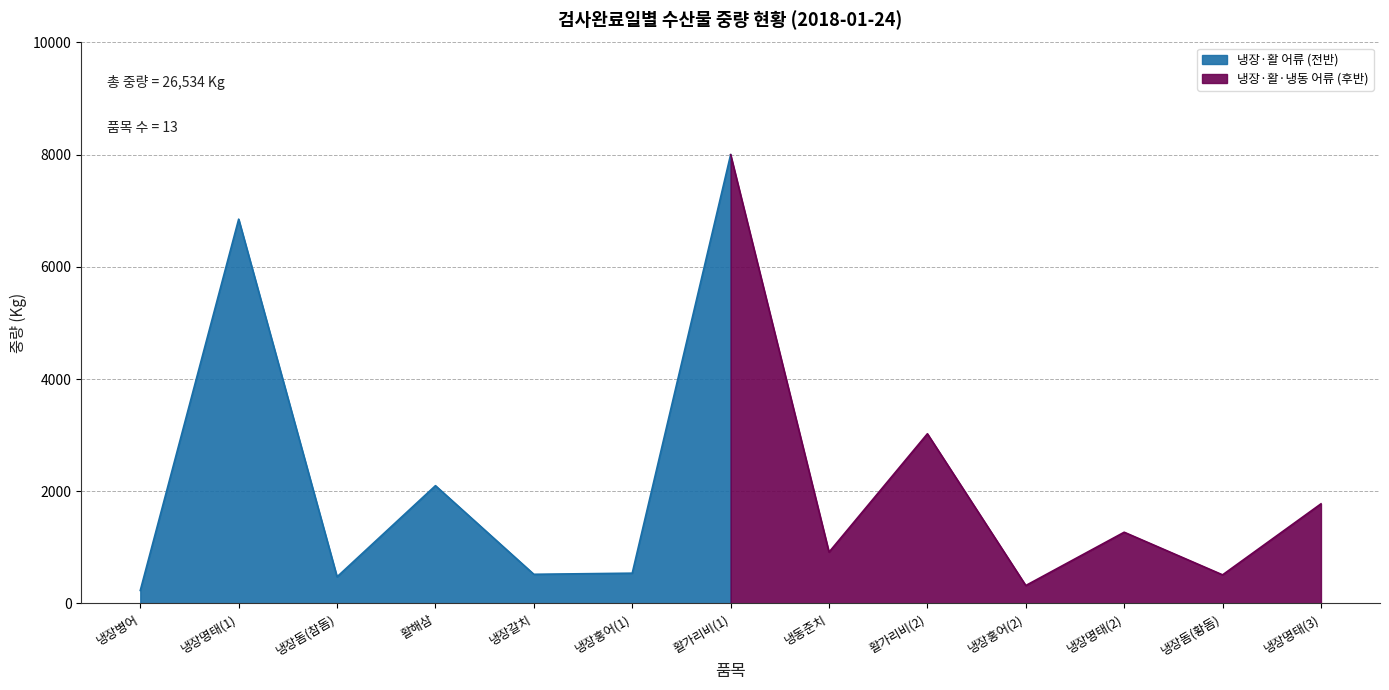

List the labels in order of value, smallest first.

냉장병어, 냉장홍어(2), 냉장돔(참돔), 냉장돔(황돔), 냉장갈치, 냉장홍어(1), 냉동준치, 냉장명태(2), 냉장명태(3), 활해삼, 활가리비(2), 냉장명태(1), 활가리비(1)